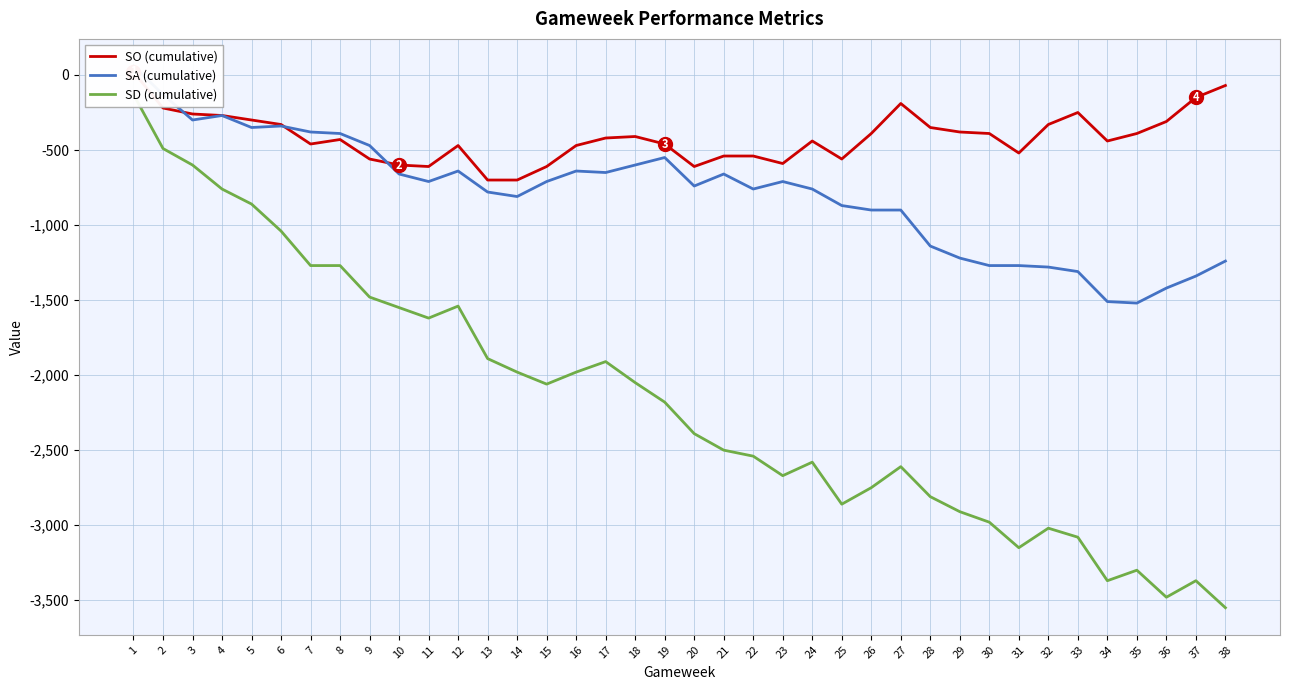

What is the minimum value shown in the chart?

-3550